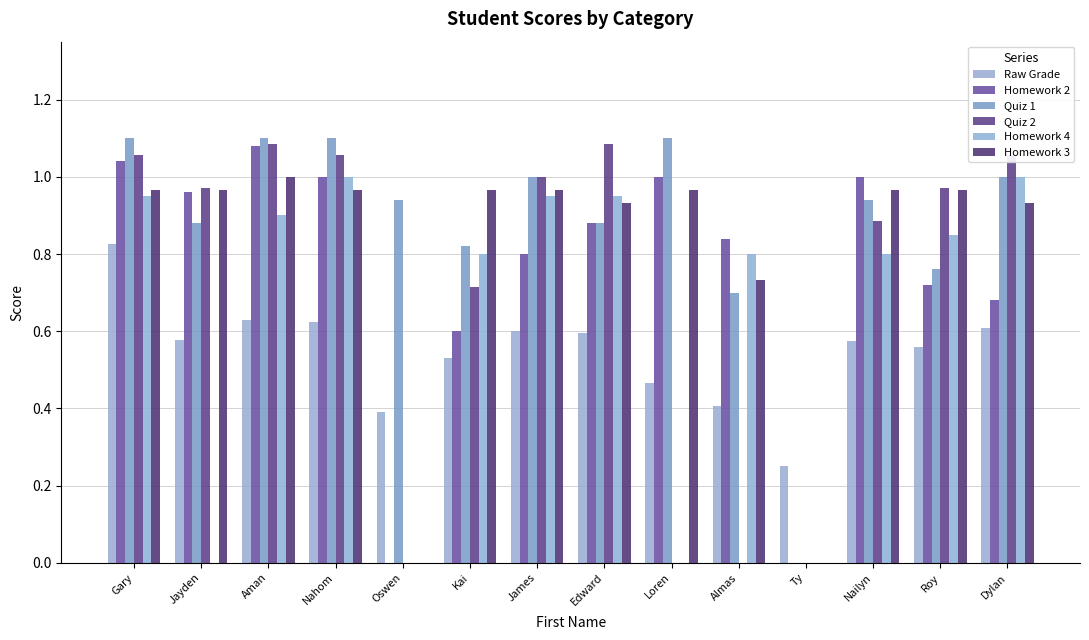

Which has a higher value, Loren or Nailyn?

Nailyn